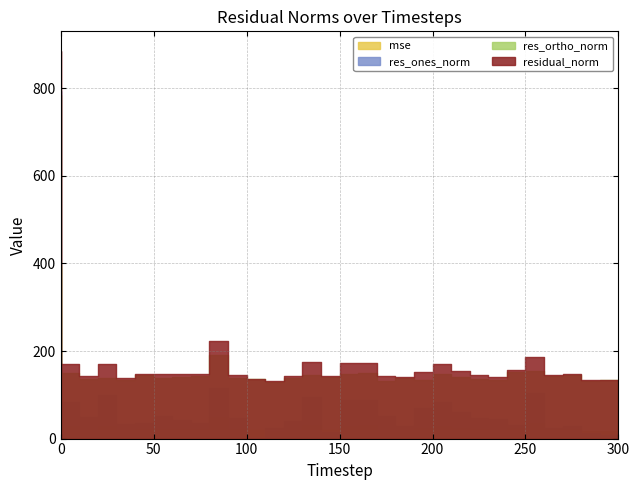

What is the average value of the residual_norm series?

176.9